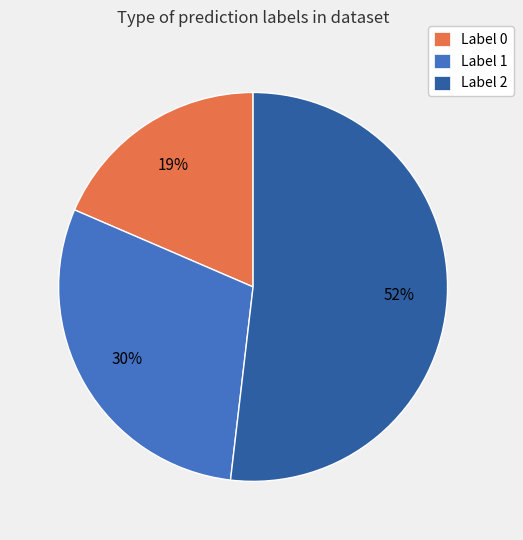

Is there a majority slice in this chart?

Yes